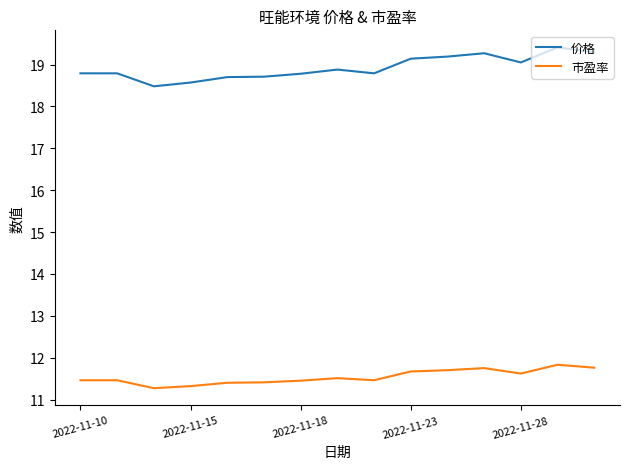

What is the smallest value displayed?

11.3